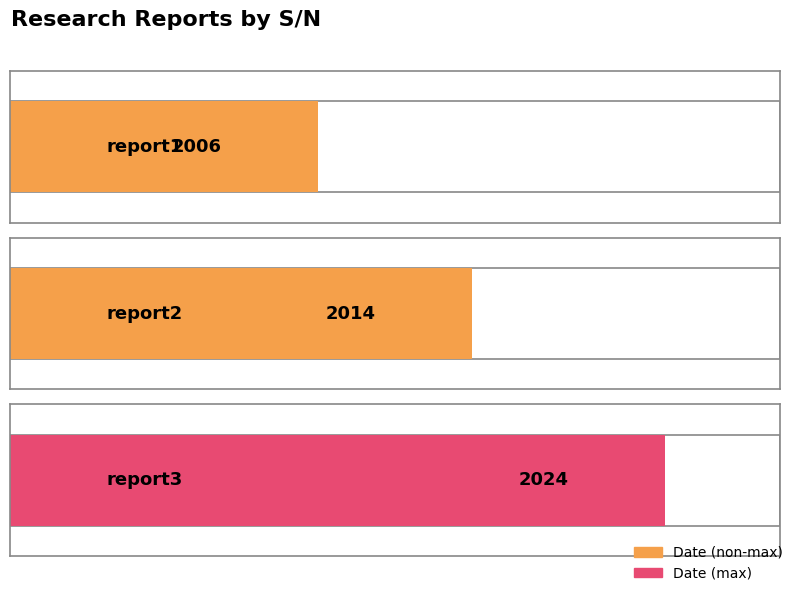

How many categories are shown in the chart?

3